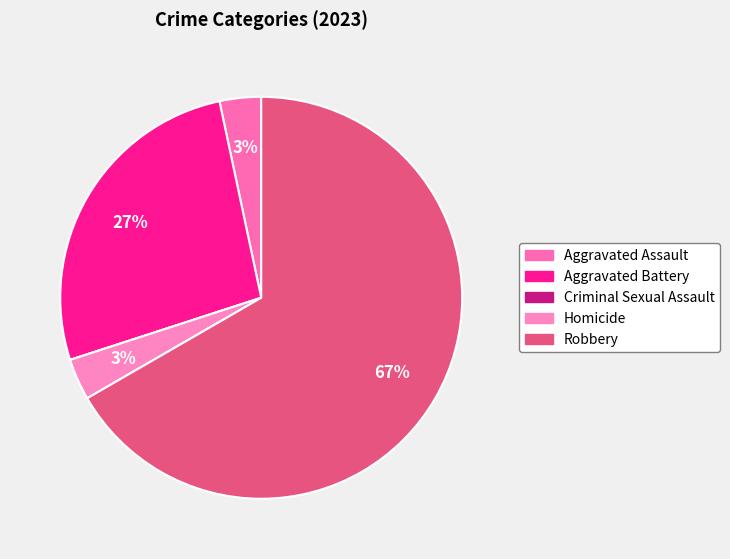

True or false: Criminal Sexual Assault accounts for 12% of the total.

False